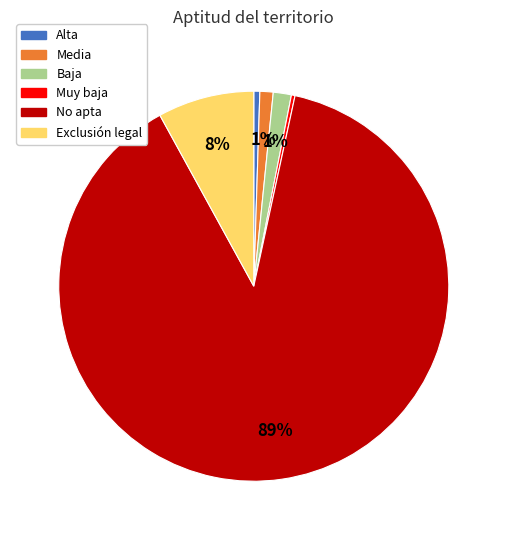

Is the sum of Exclusión legal and No apta greater than half?

Yes